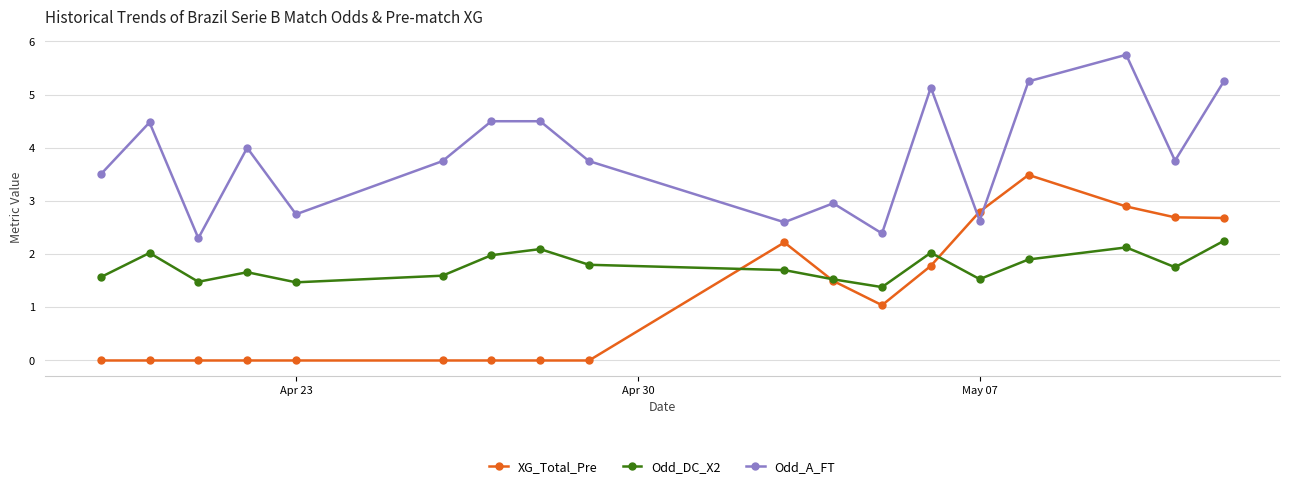

Which series ends up on top after the final intersection of XG_Total_Pre and Odd_A_FT?

Odd_A_FT